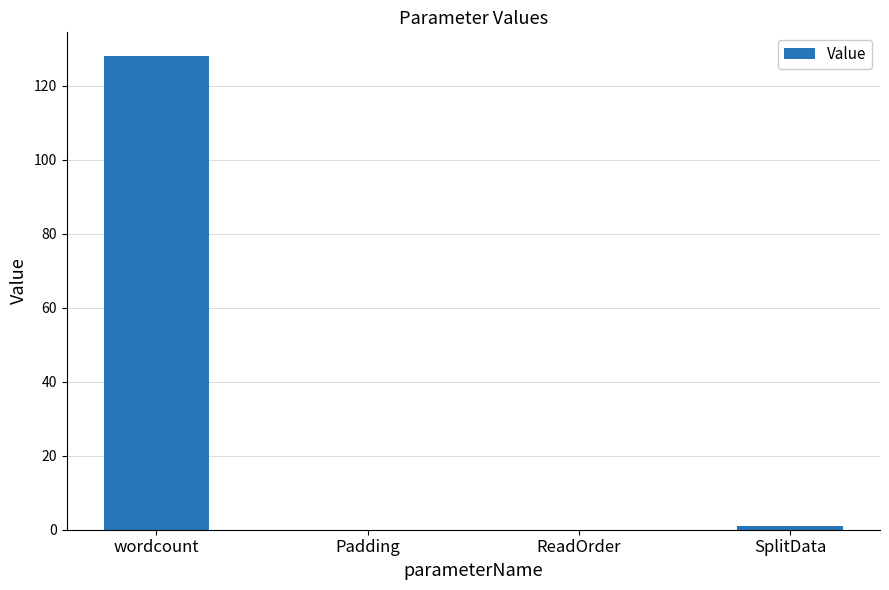

What is the change in value from wordcount to Padding?

-128